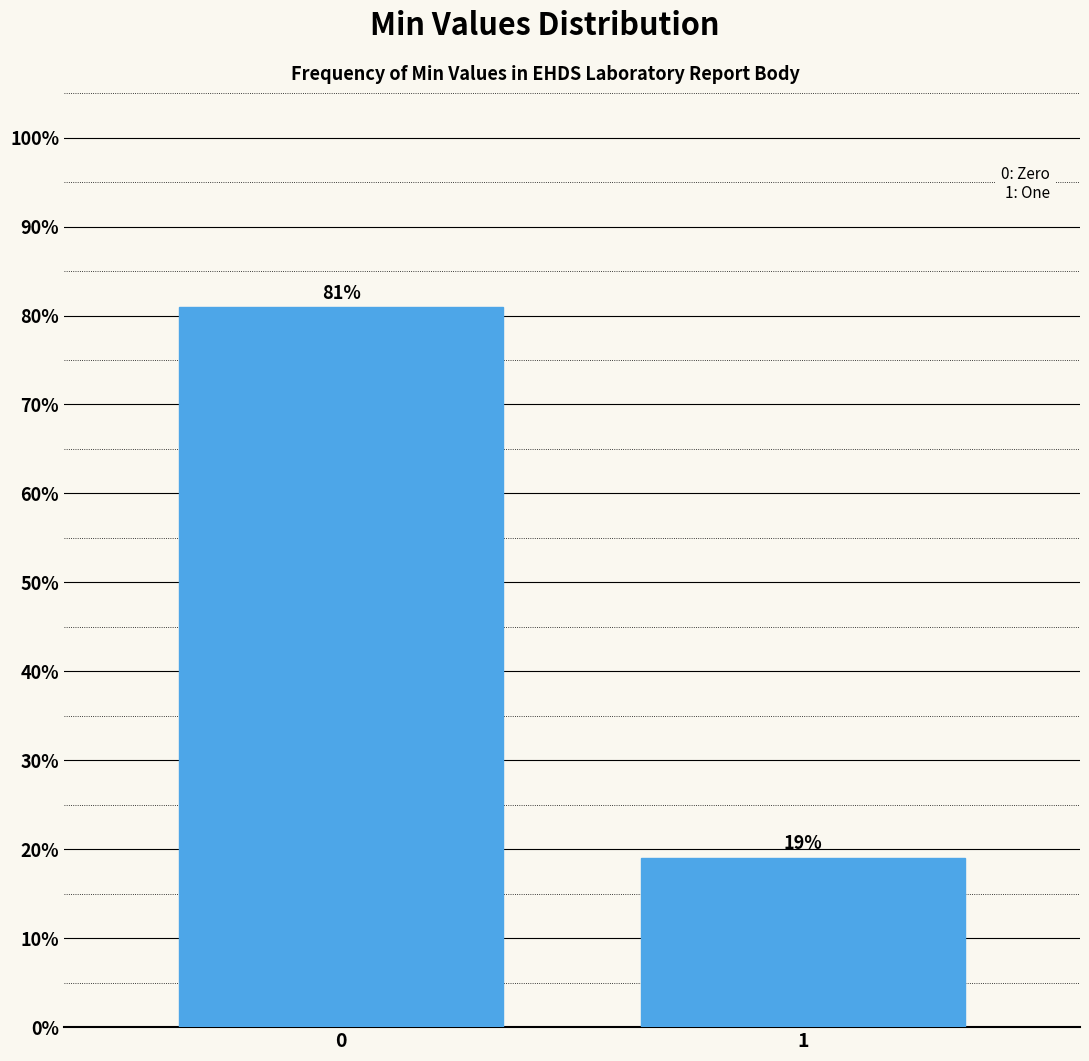

Reading left to right, what are all the values shown in this chart?

0=81.0	1=19.0